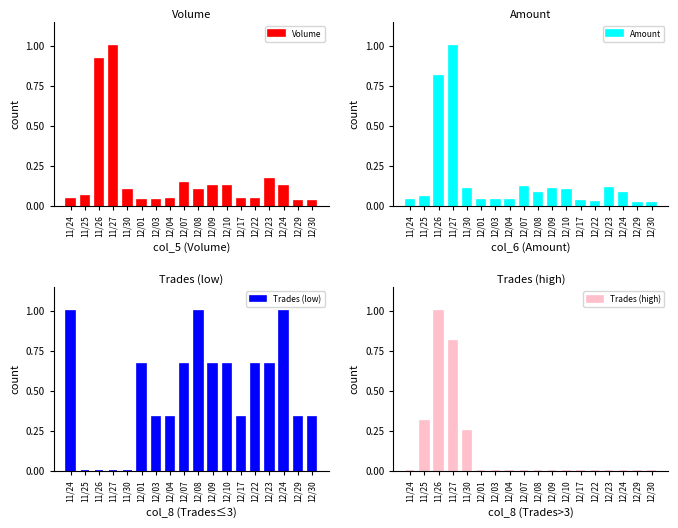

What are all the series names shown in the legend?

Volume, Amount, Trades (low), Trades (high)